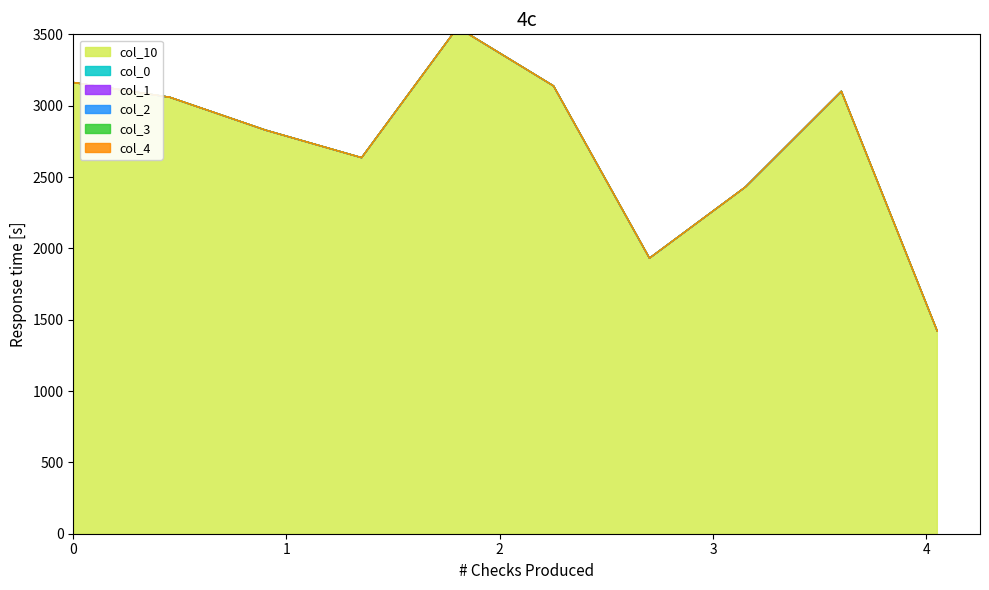

Rank the series by their maximum value, from highest to lowest.

col_10, col_0, col_1, col_2, col_3, col_4